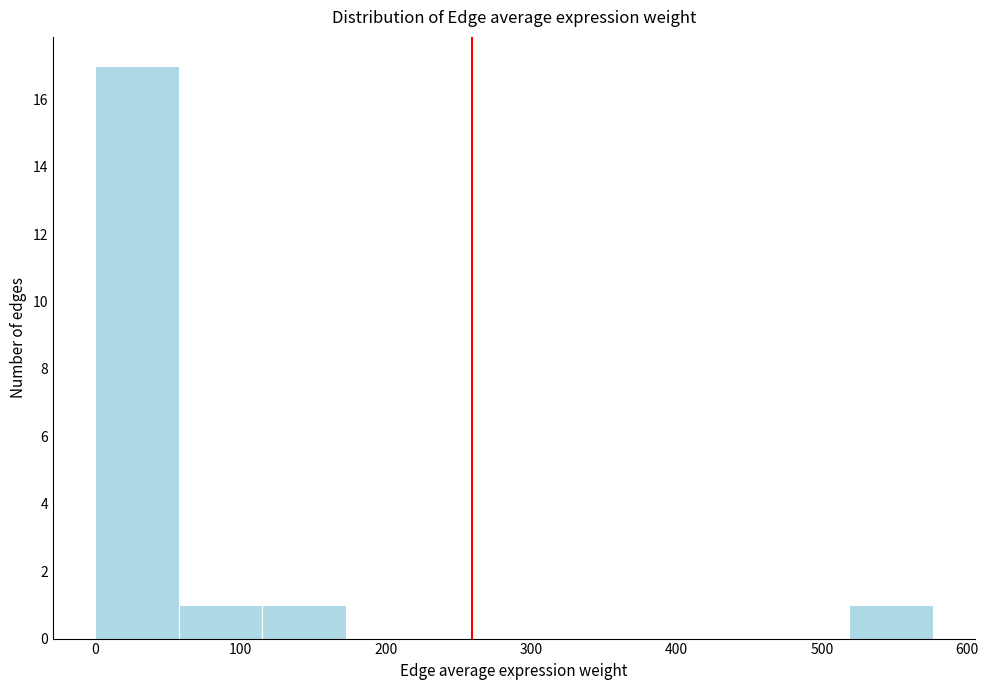

Reading left to right, list every bar in this chart as the range it spans on the x-axis followed by its height. Neither the bar edges nor the heights are printed on the chart, so give them approximately, as read against the axes.

0 to 60: 17
60 to 120: 1
120 to 170: 1
170 to 230: 0
230 to 290: 0
290 to 350: 0
350 to 400: 0
400 to 460: 0
460 to 520: 0
520 to 580: 1